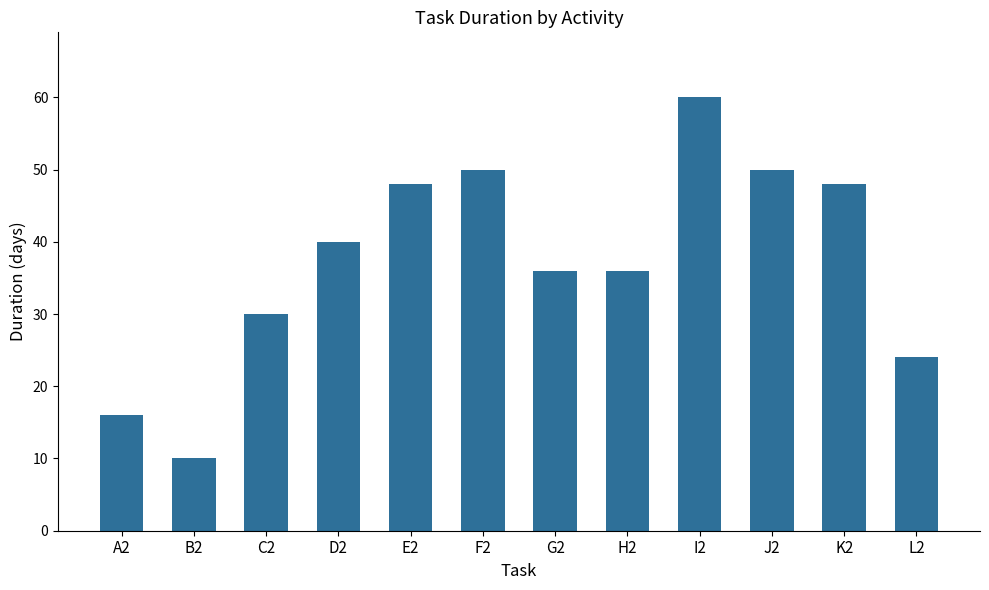

What is the label of the 1st bar from the left?

A2